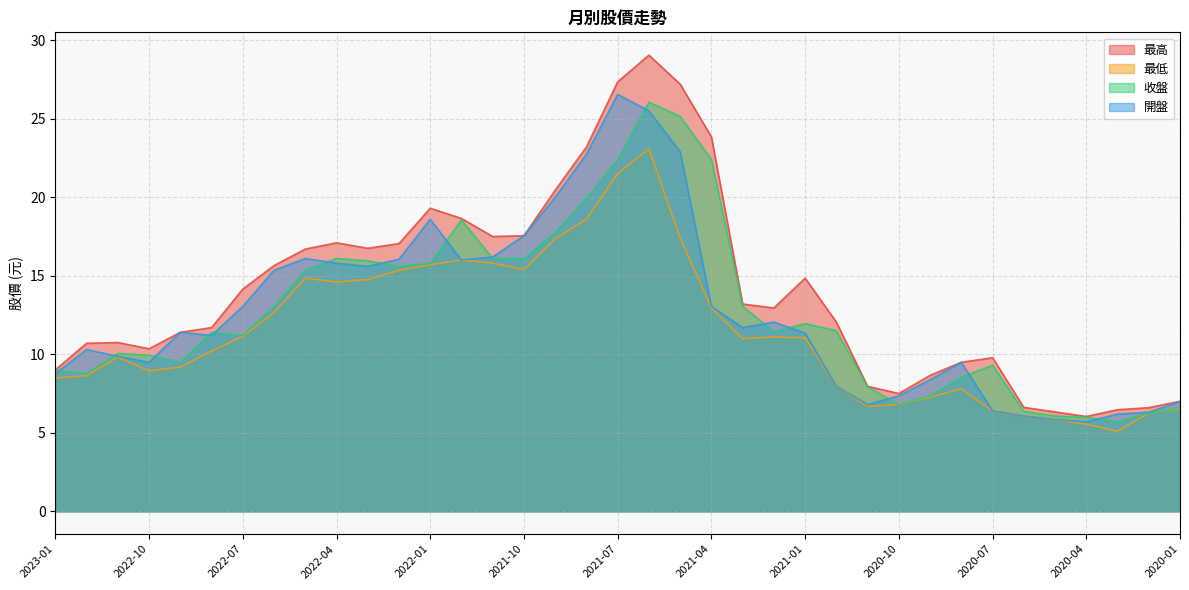

Does the chart have visible grid lines?

Yes